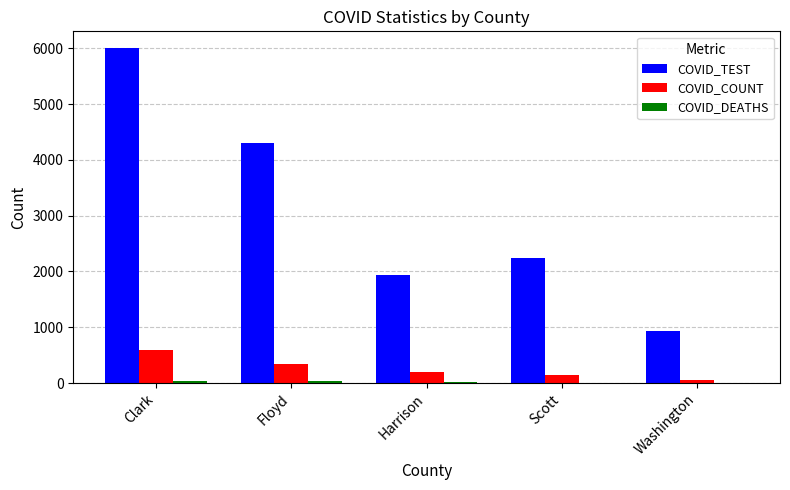

The COVID_COUNT series shows 347 at Floyd. True or false?

True